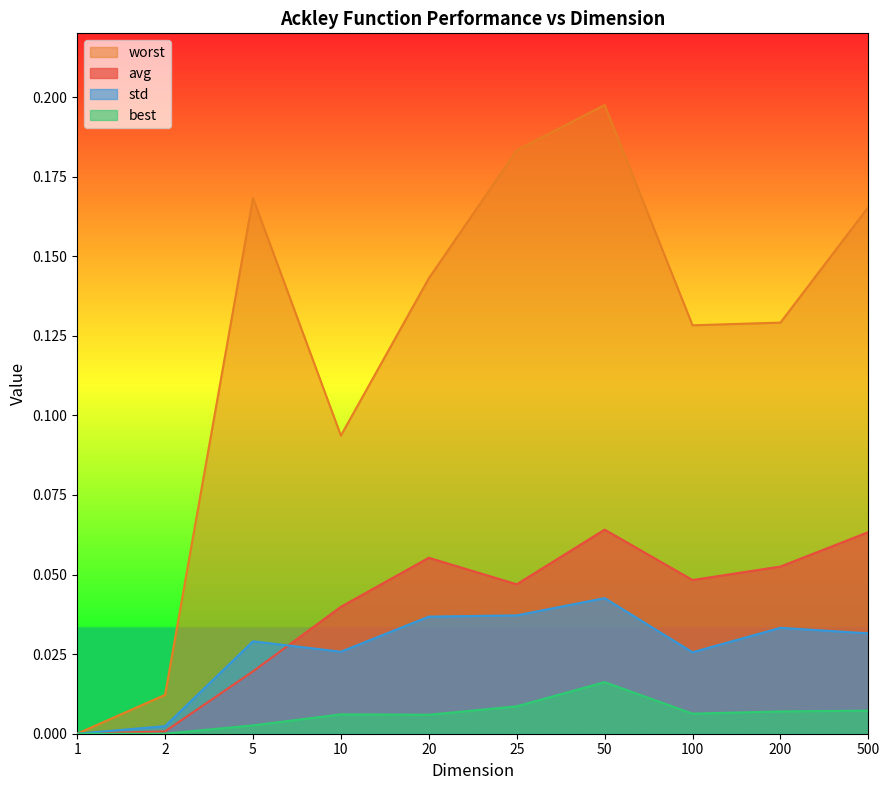

Which series changed the most between 10 and 50?

worst